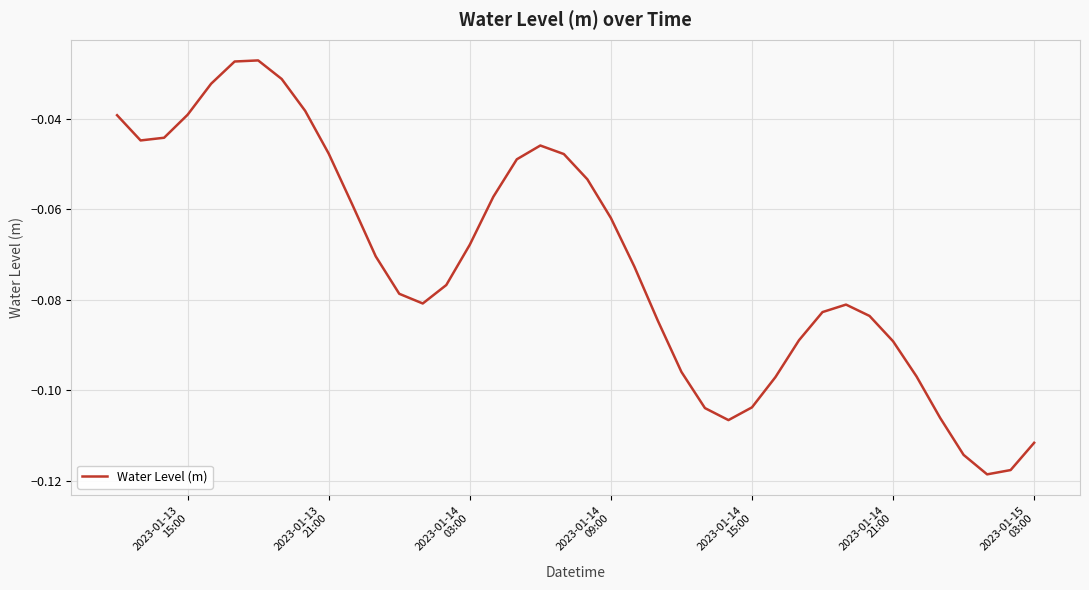

Does the chart have visible grid lines?

Yes